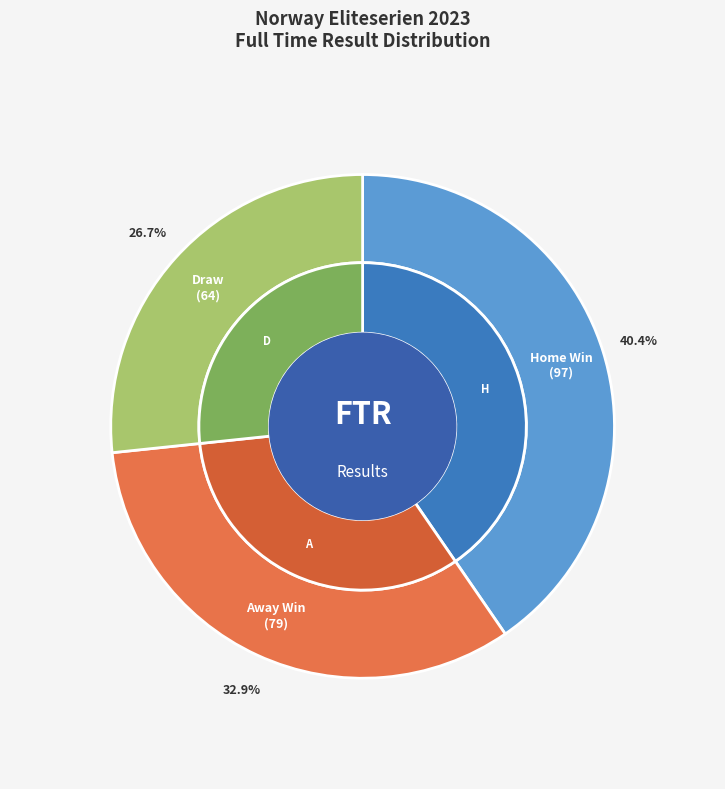

Between A and H, which is larger?

H